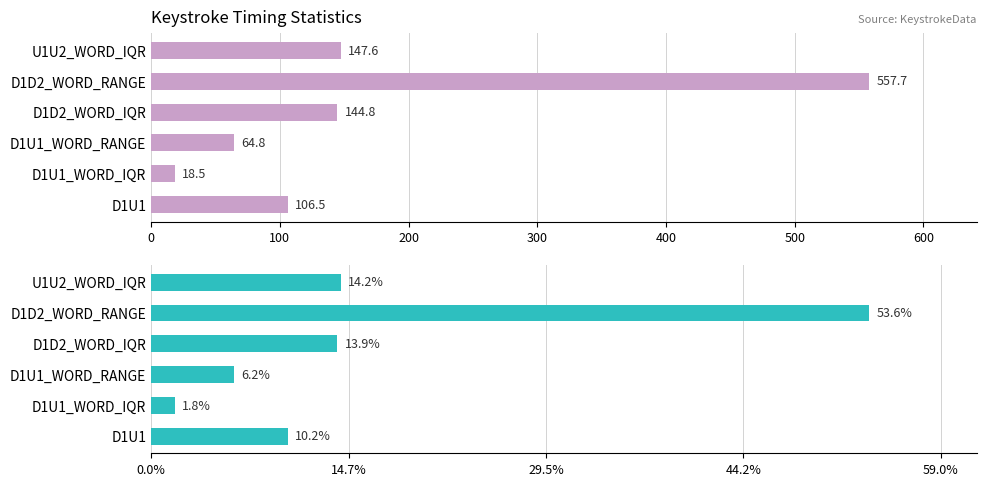

True or false: Mean Value has a value of 46.3 at D1U1.

False